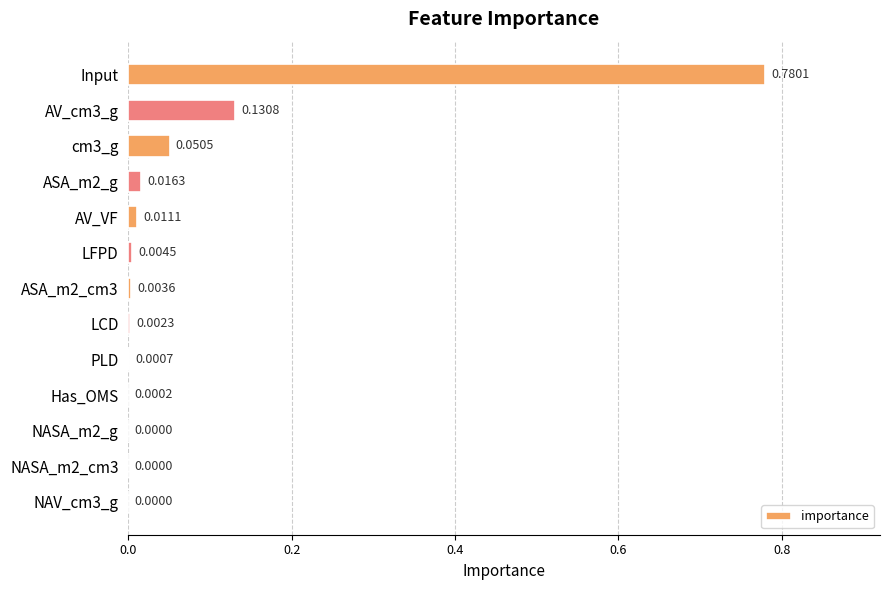

Which has a higher value, Has_OMS or NASA_m2_cm3?

Has_OMS